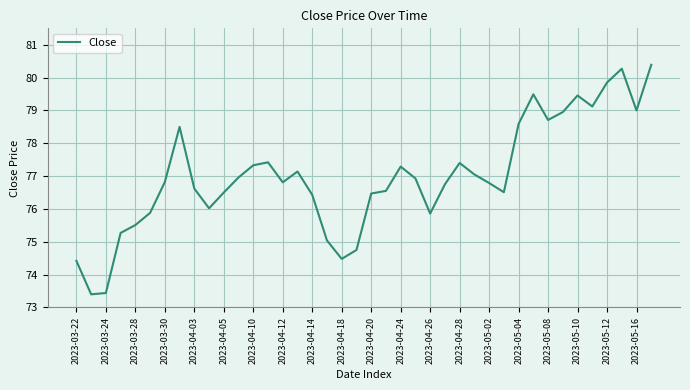

What is the maximum value shown in the chart?

80.4